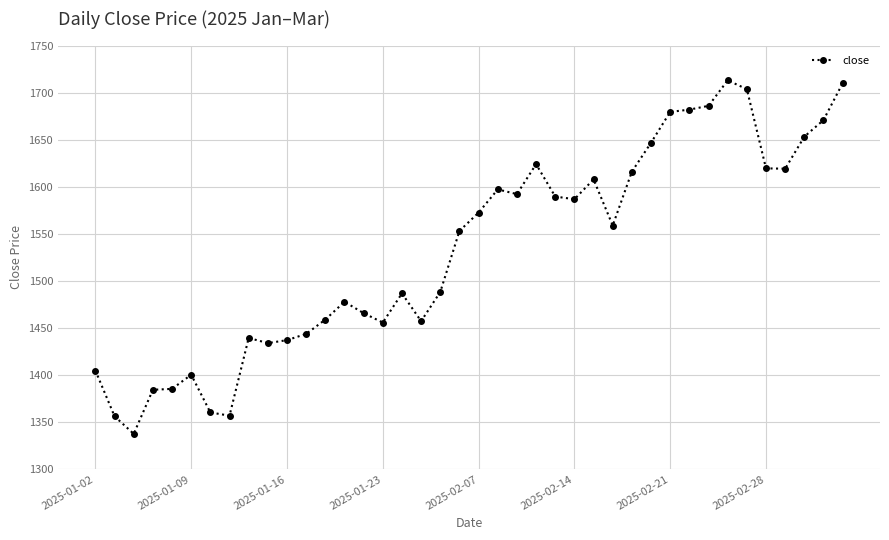

True or false: the data has more than 0 interior local peaks.

True